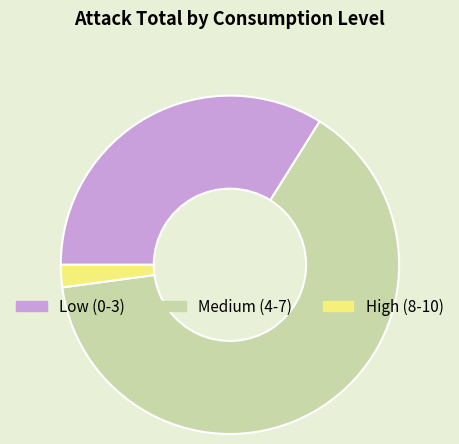

Is the sum of Low (0-3) and High (8-10) greater than half?

No